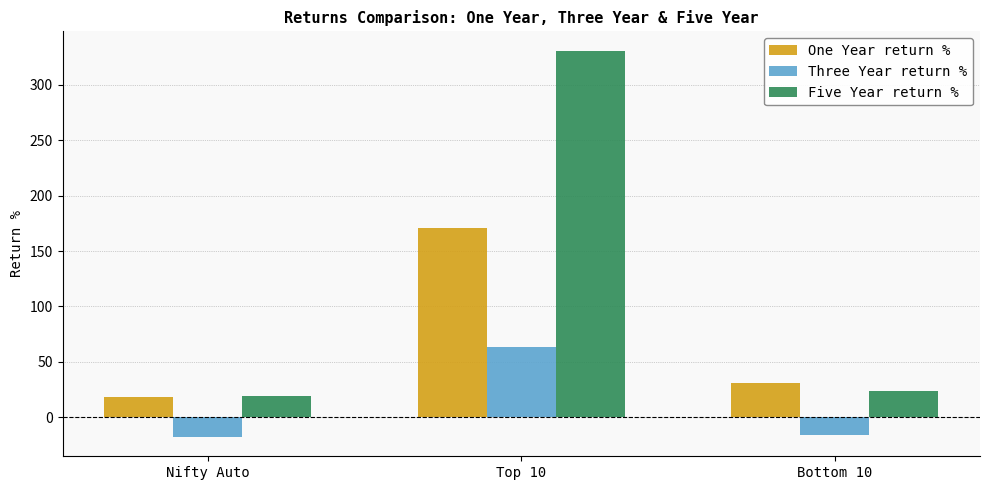

How many bars are there in each group?

3